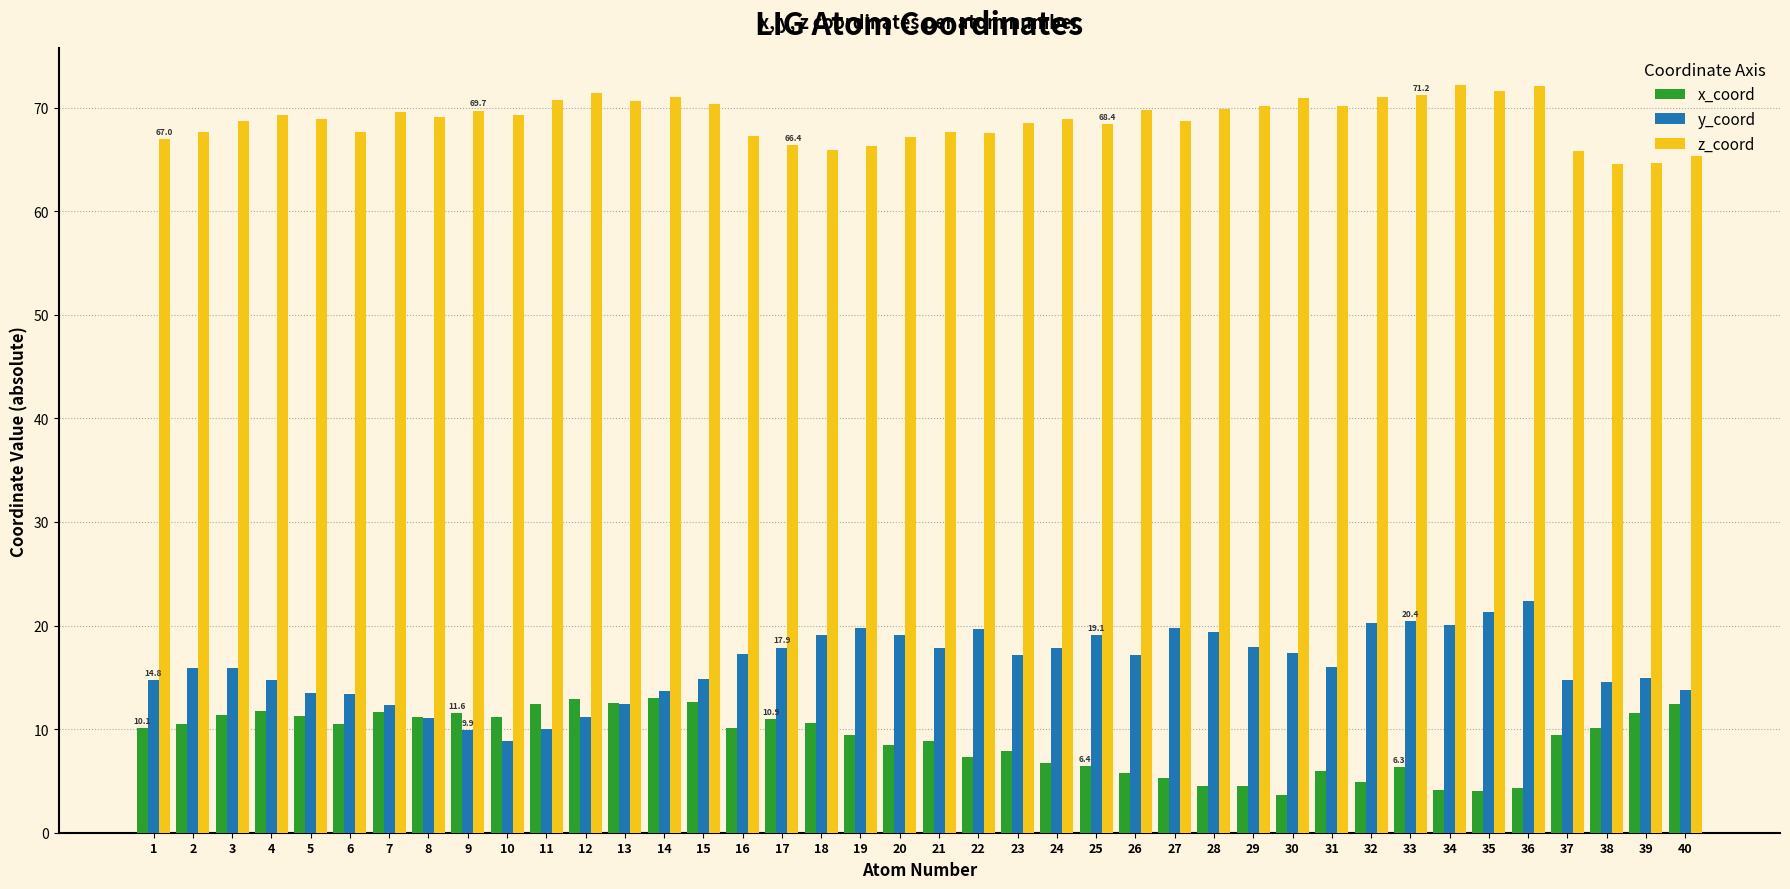

What is the difference between the highest and lowest values at 15?

57.8